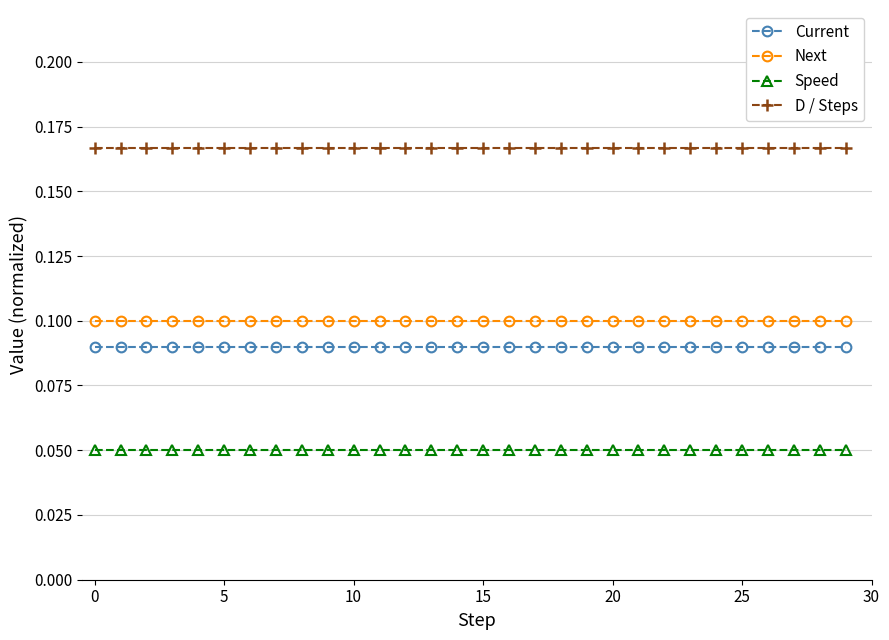

List the series in order of their peak value, lowest first.

Speed, Current, Next, D / Steps